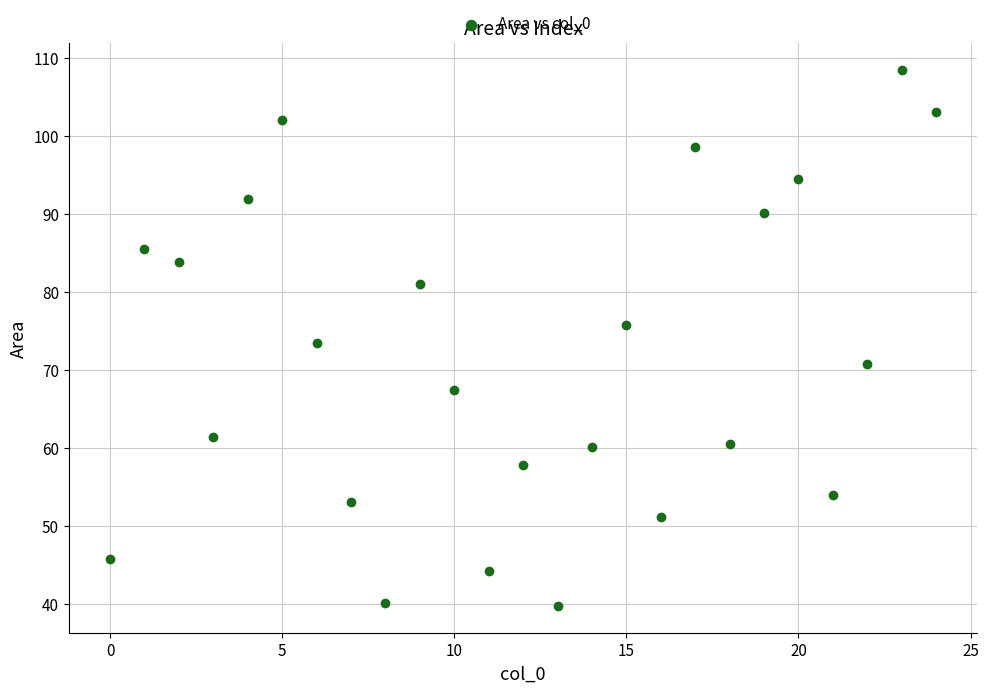

What is the range of Y values (max minus min)?

68.8